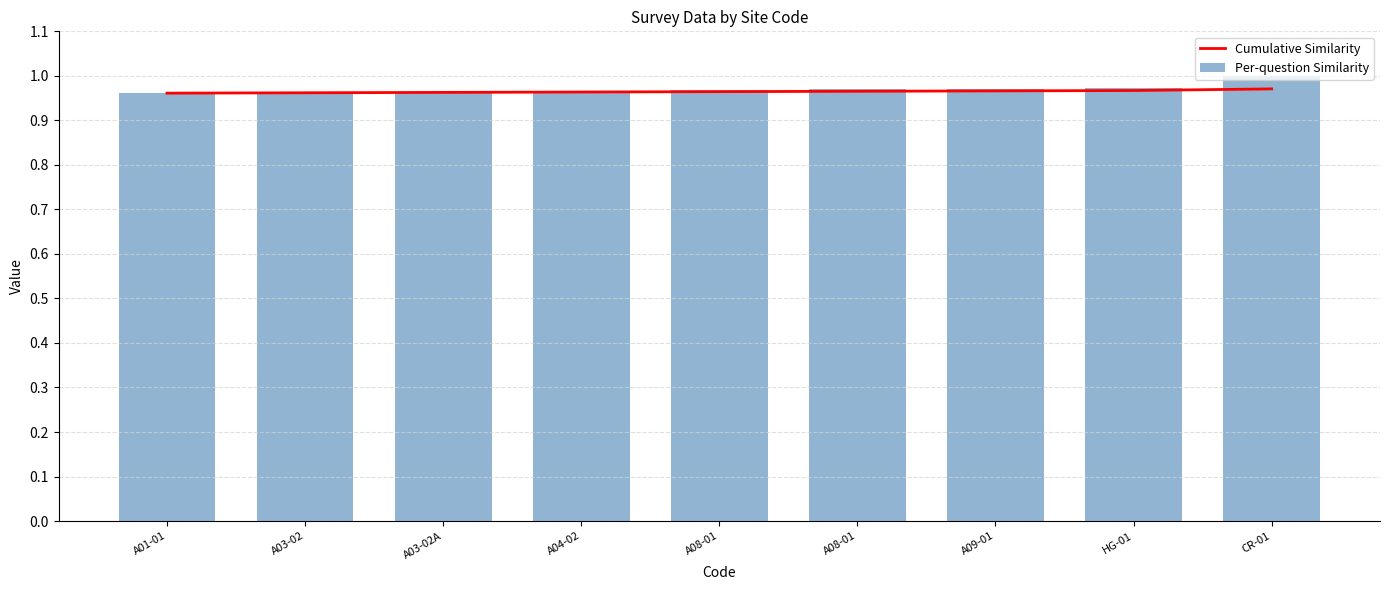

List the labels in order of Cumulative Similarity value, largest first.

CR-01, HG-01, A09-01, A08-01, A08-01, A04-02, A03-02A, A03-02, A01-01